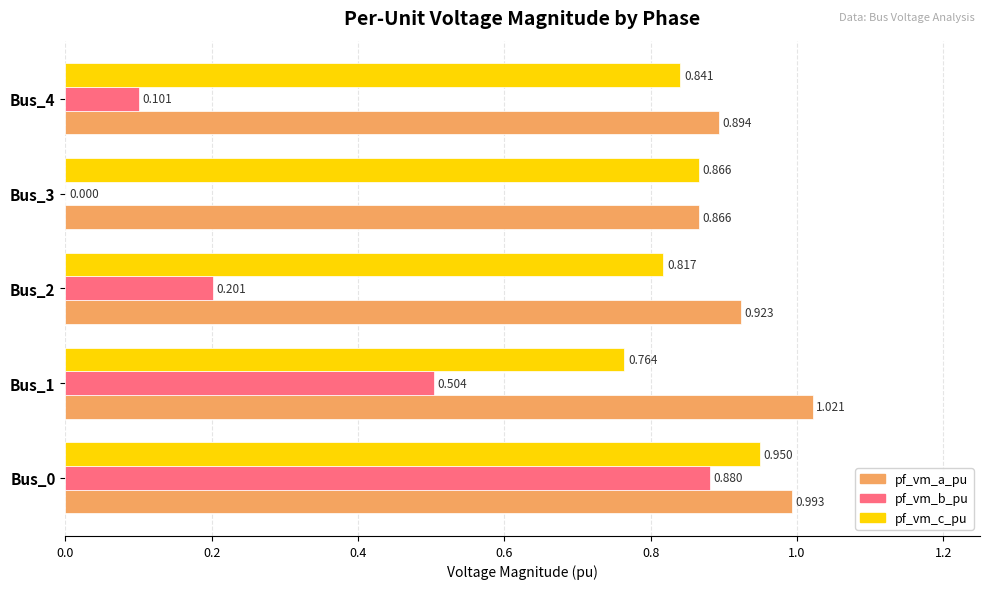

Is the value of pf_vm_b_pu at Bus_2 greater than the value of pf_vm_a_pu at Bus_1?

No